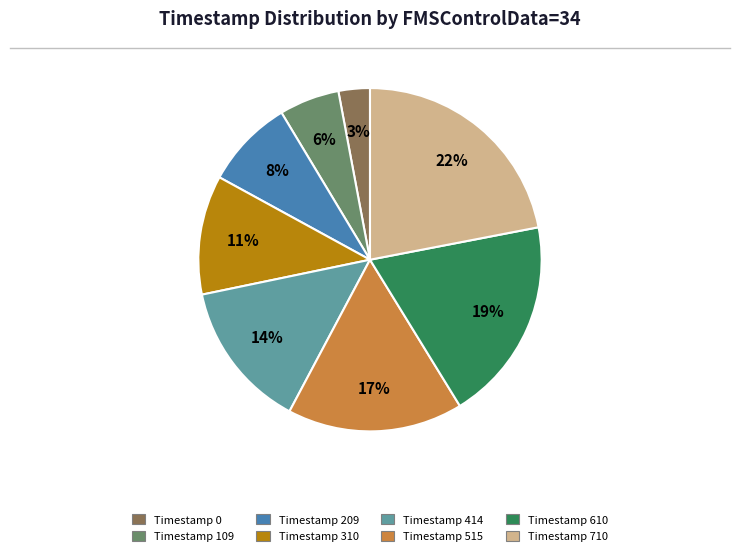

How many segments does this pie chart have?

8